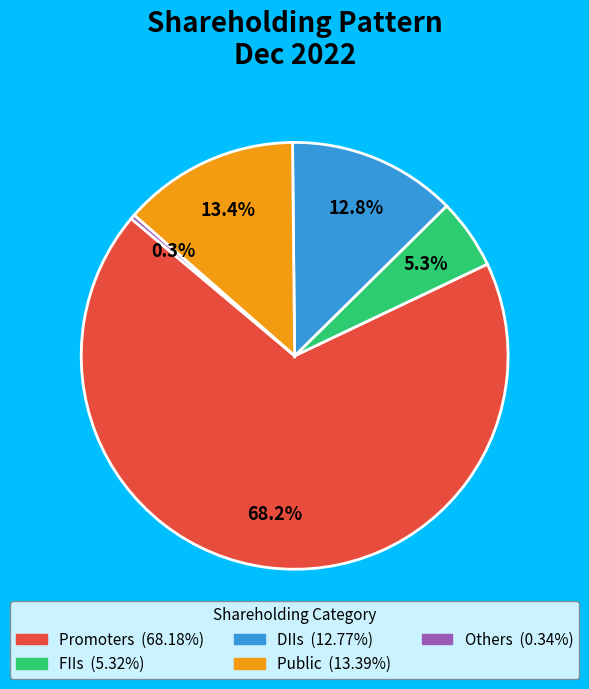

Is there any slice that represents more than half of the pie?

Yes